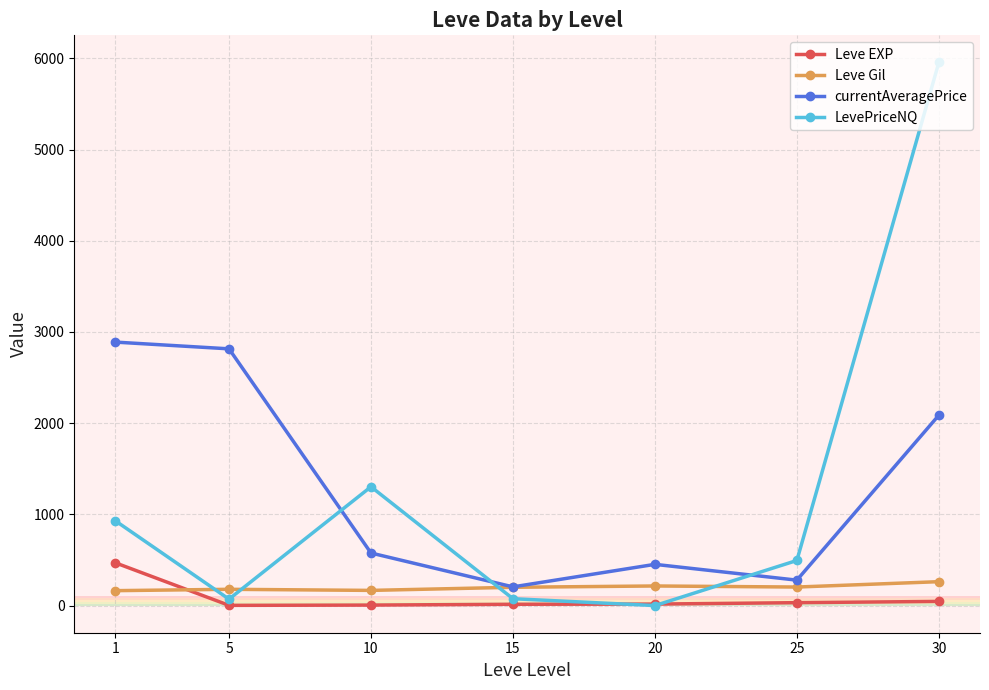

At which category is the sum across all series the highest?

30